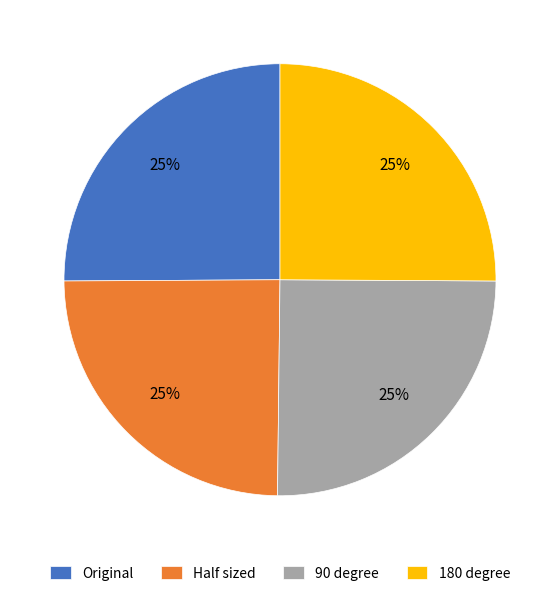

Count the number of slices in the pie.

4